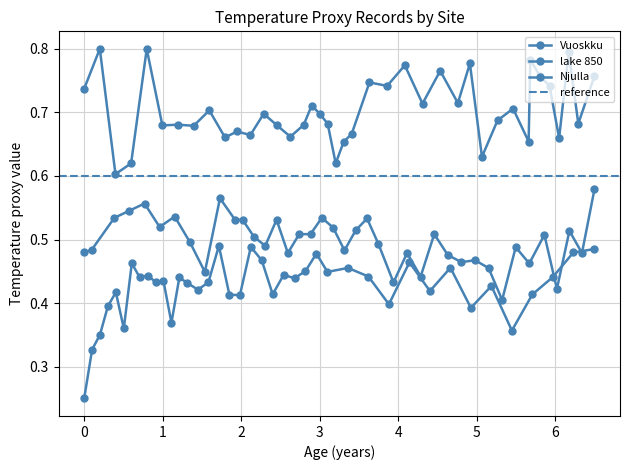

Is it true that the value at 19 is 0.1?

False